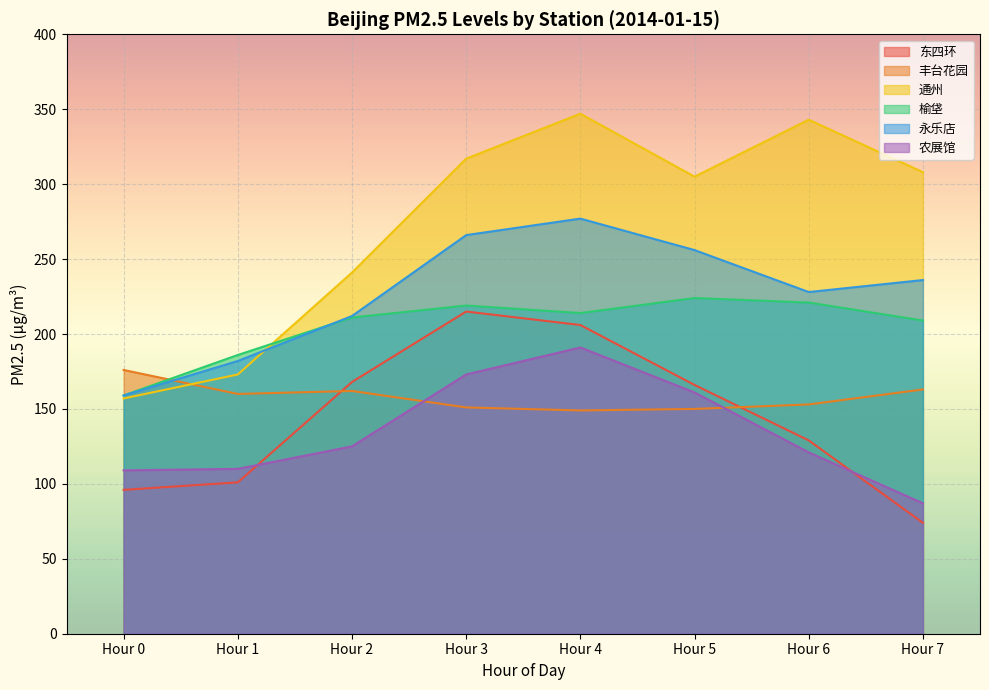

How many times do 丰台花园 and 榆垡 cross each other?

1